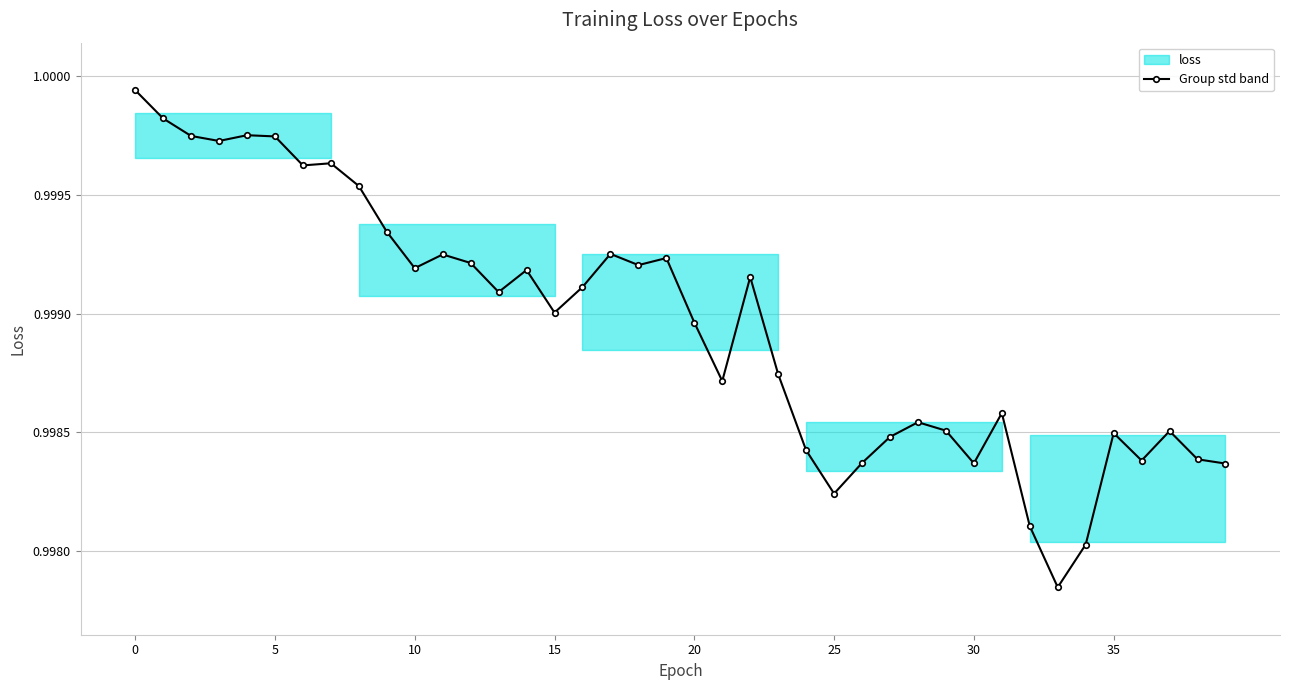

How many lines are shown in the chart?

1